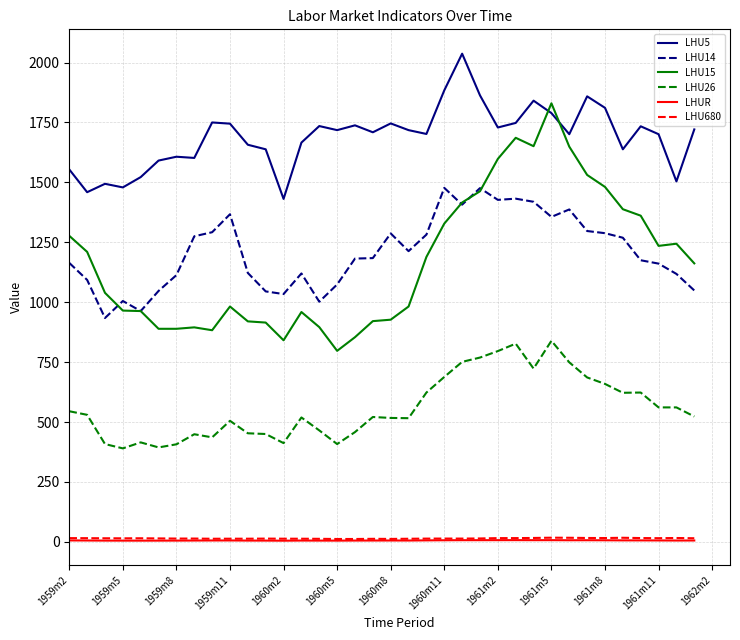

What is the average value of the LHU26 series?

561.1